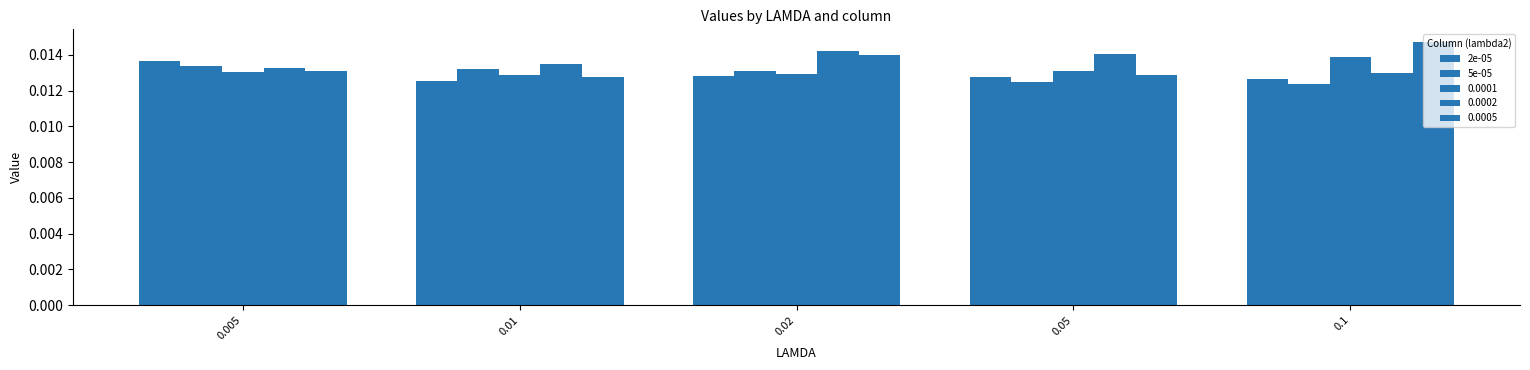

At which label is 5e-05 closest to 0?

0.1